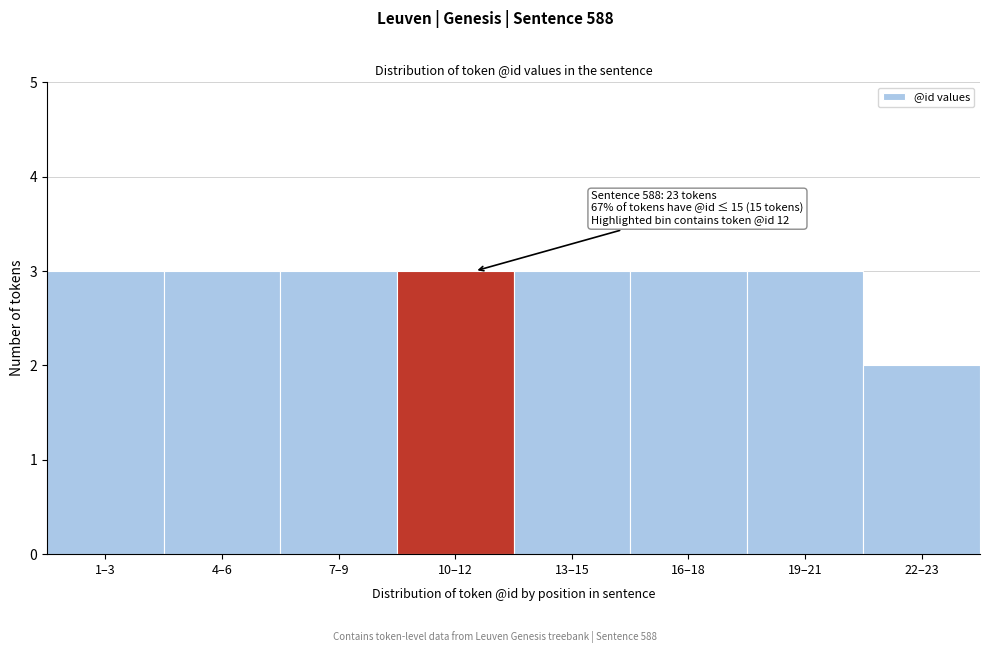

Reading left to right, list all the values displayed in this chart.

1–3=3	4–6=3	7–9=3	10–12=3	13–15=3	16–18=3	19–21=3	22–23=2